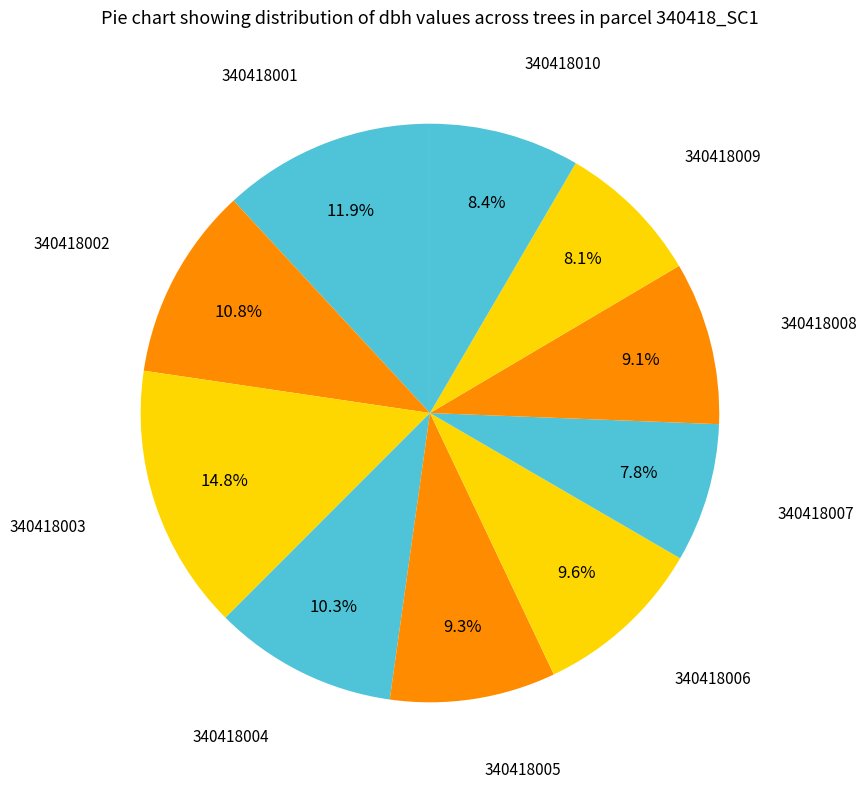

Which category has the smallest portion of the pie?

340418007